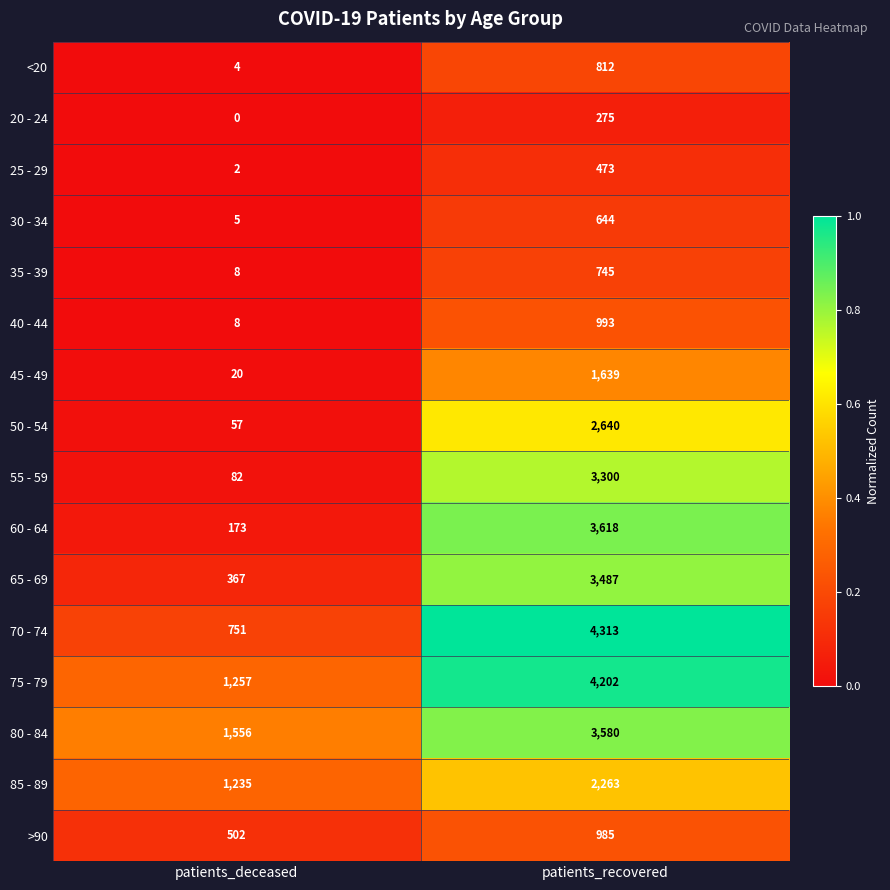

What is the sum of the 65 - 69 values at patients_deceased and patients_recovered?

3854